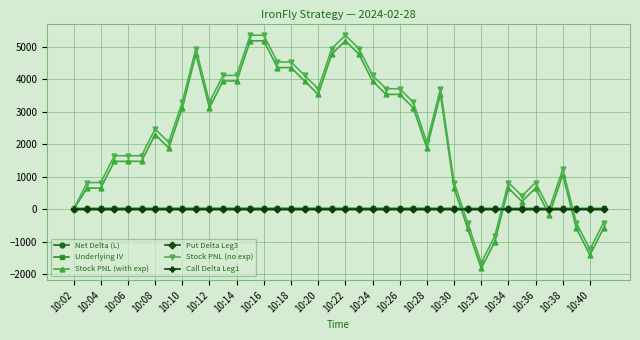

At how many categories does at least one series exceed 1349?

25